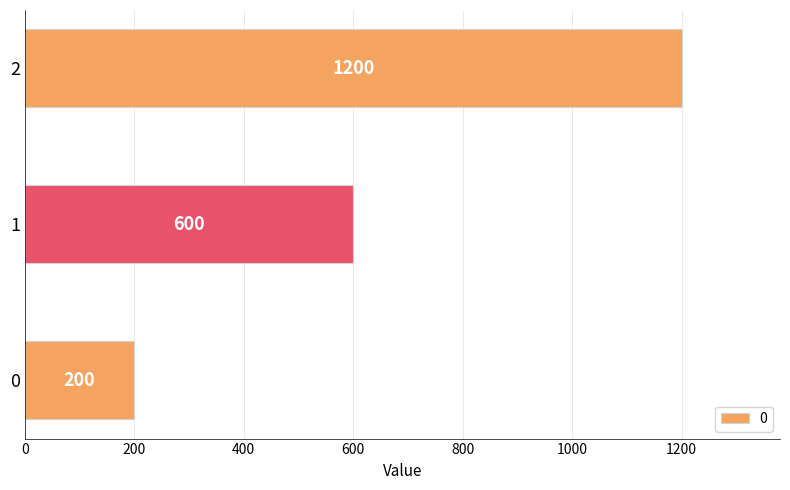

What is the smallest value displayed?

200